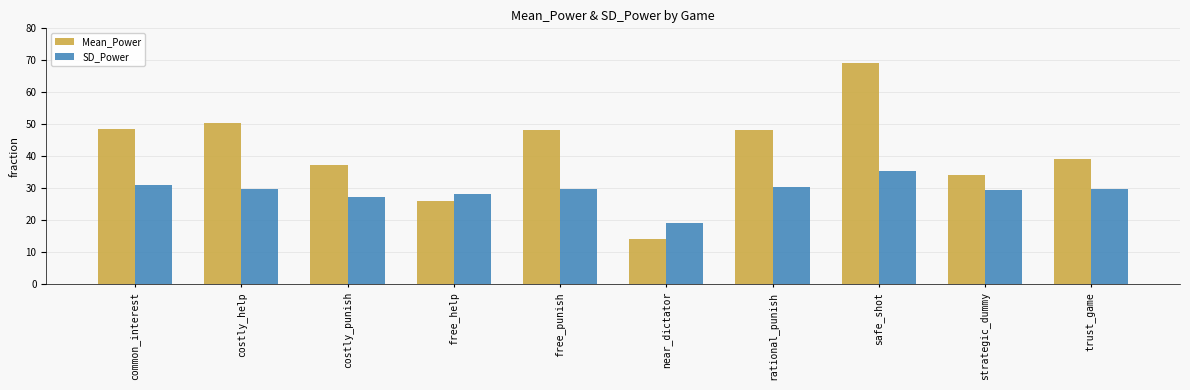

Count the number of data series in this chart.

2